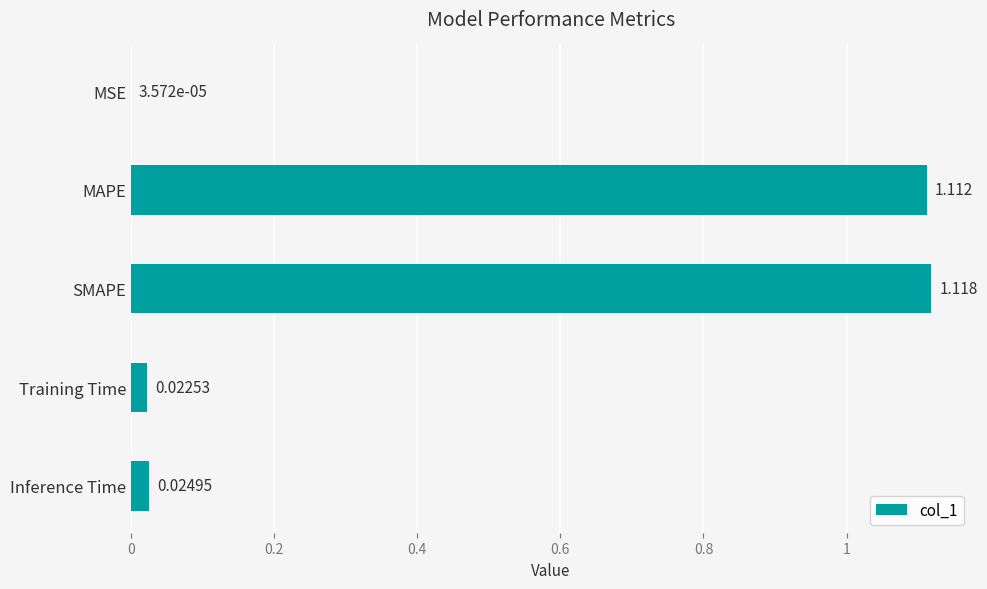

How many distinct data groups are displayed?

1